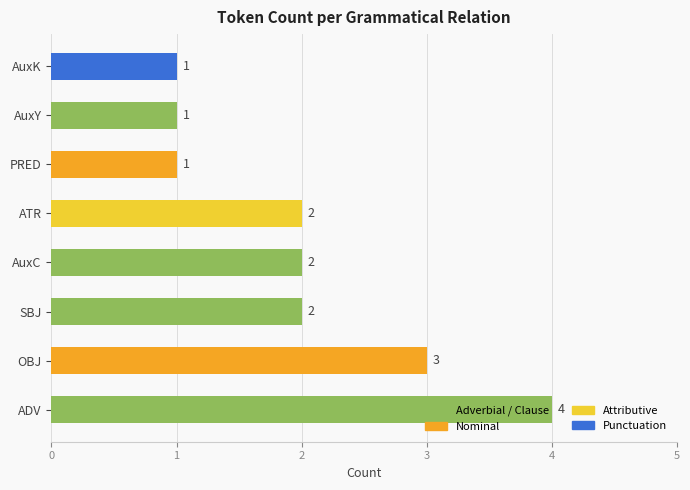

Which has a higher value, AuxK or OBJ?

OBJ